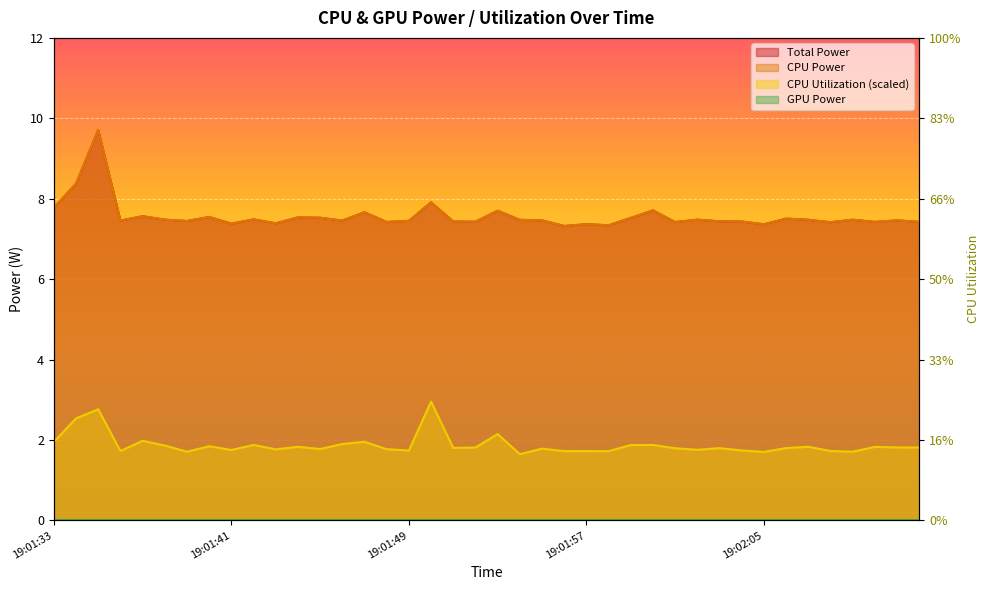

What is the lowest value of the CPU Power series?

7.3